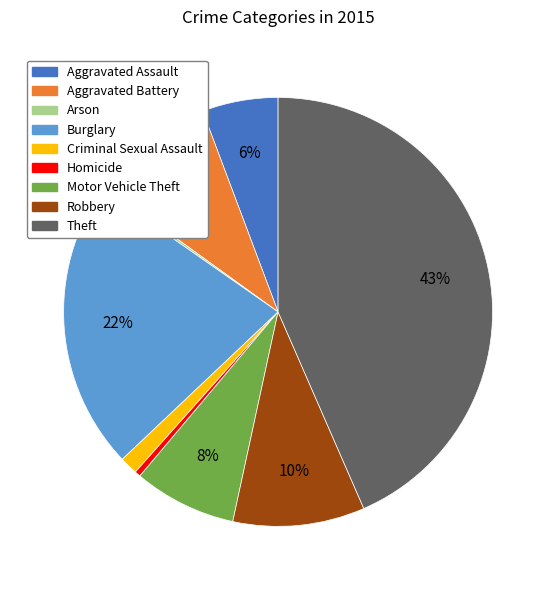

Does any single category account for the majority?

No